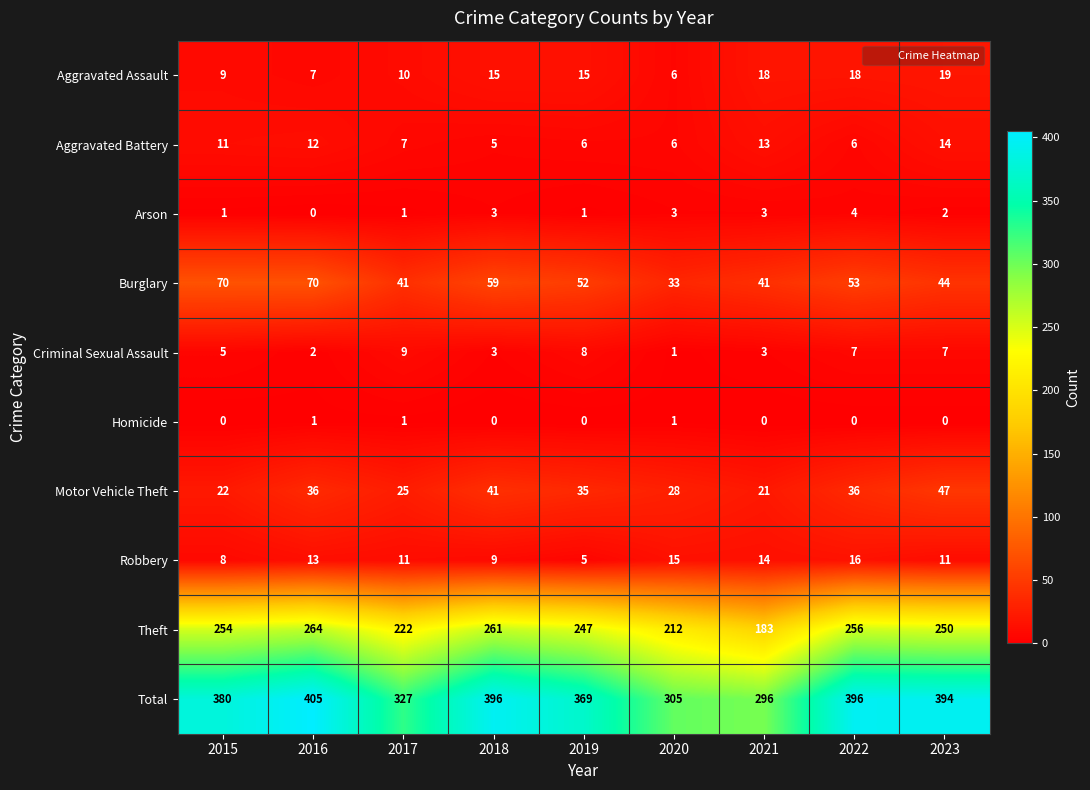

The value of Criminal Sexual Assault at 2019 is 8. True or false?

True